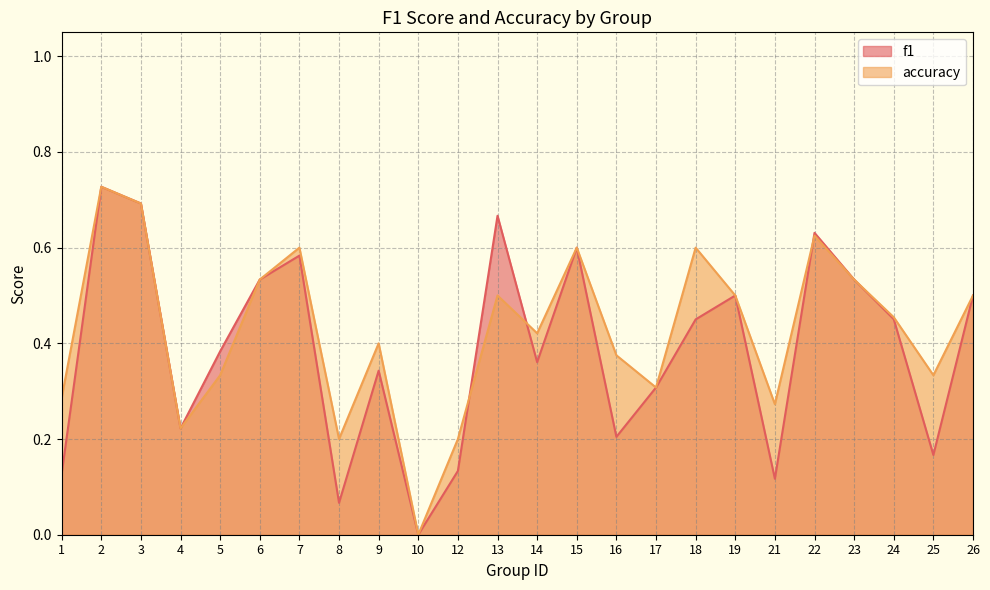

Where do f1 and accuracy first cross each other?

12 and 13